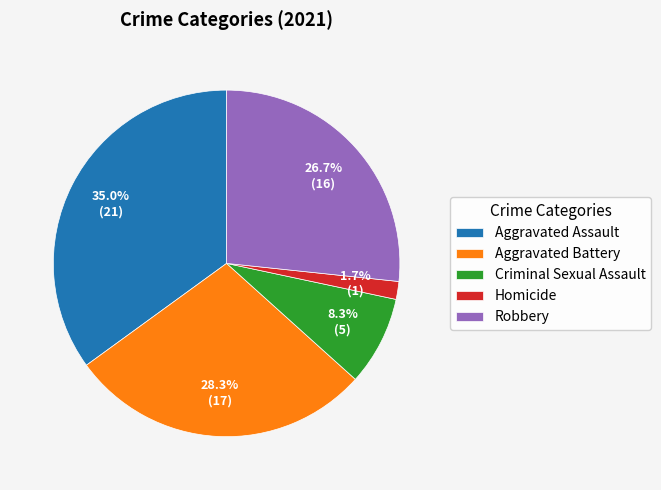

To the nearest percent, what is the difference between the largest and smallest slice percentages?

33%